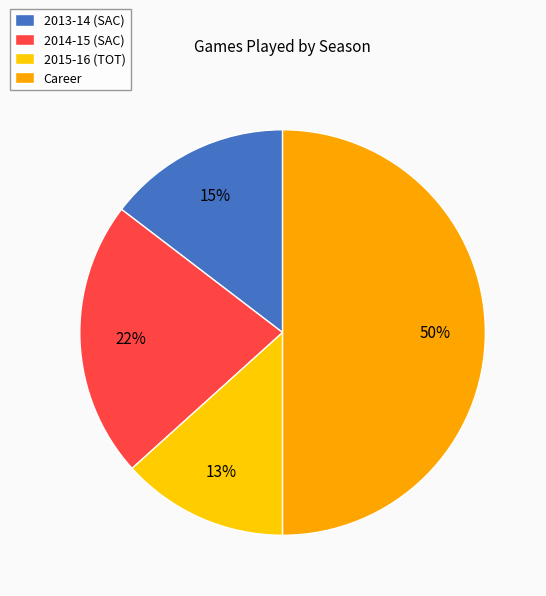

Is there a majority slice in this chart?

No